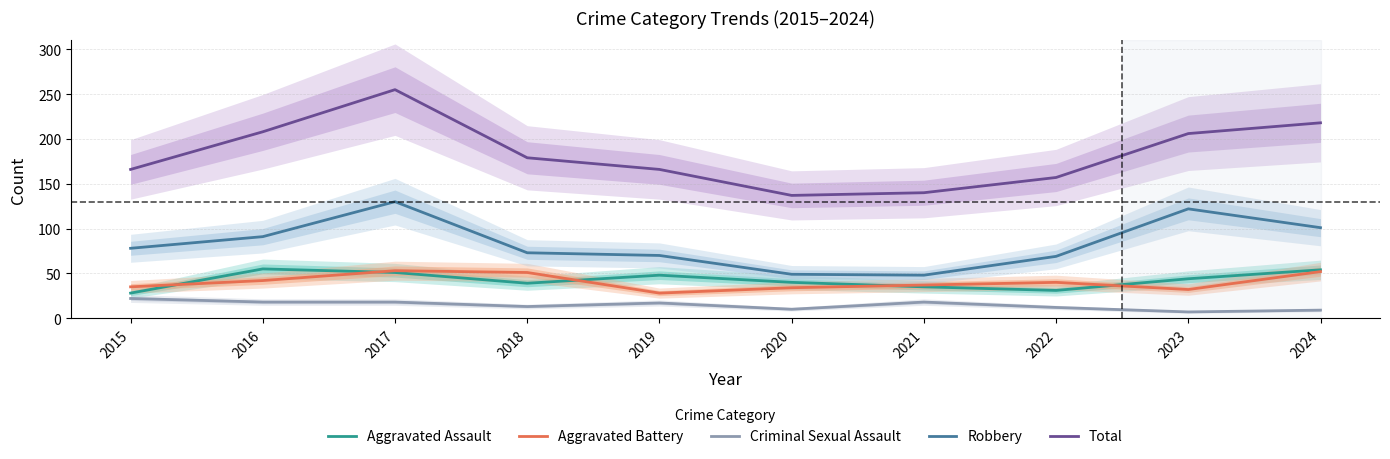

Which series has the largest total across all categories?

Total